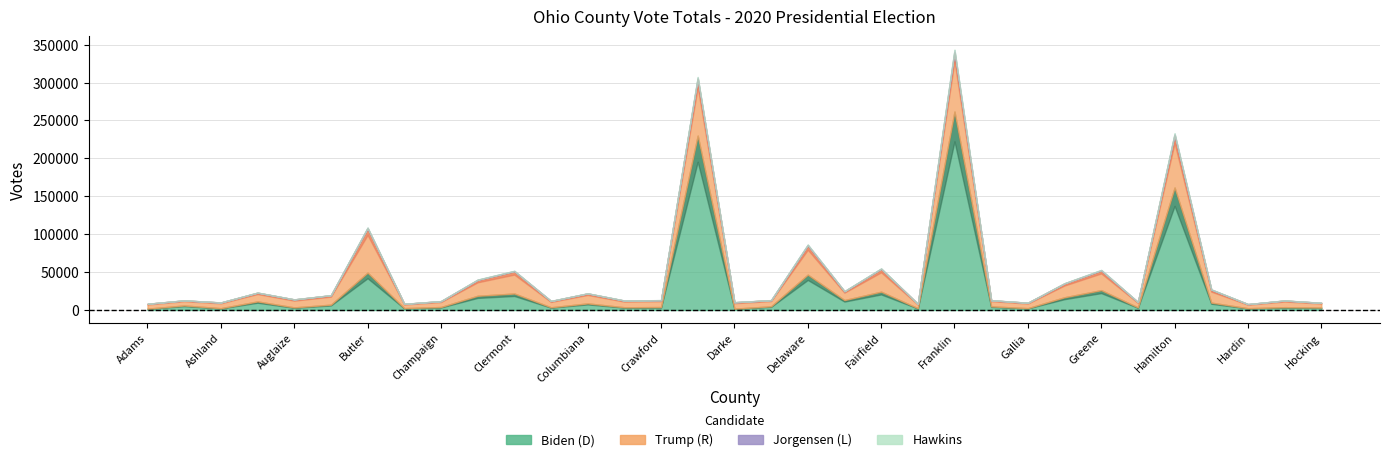

True or false: Hawkins and Trump (R) intersect in this chart.

False